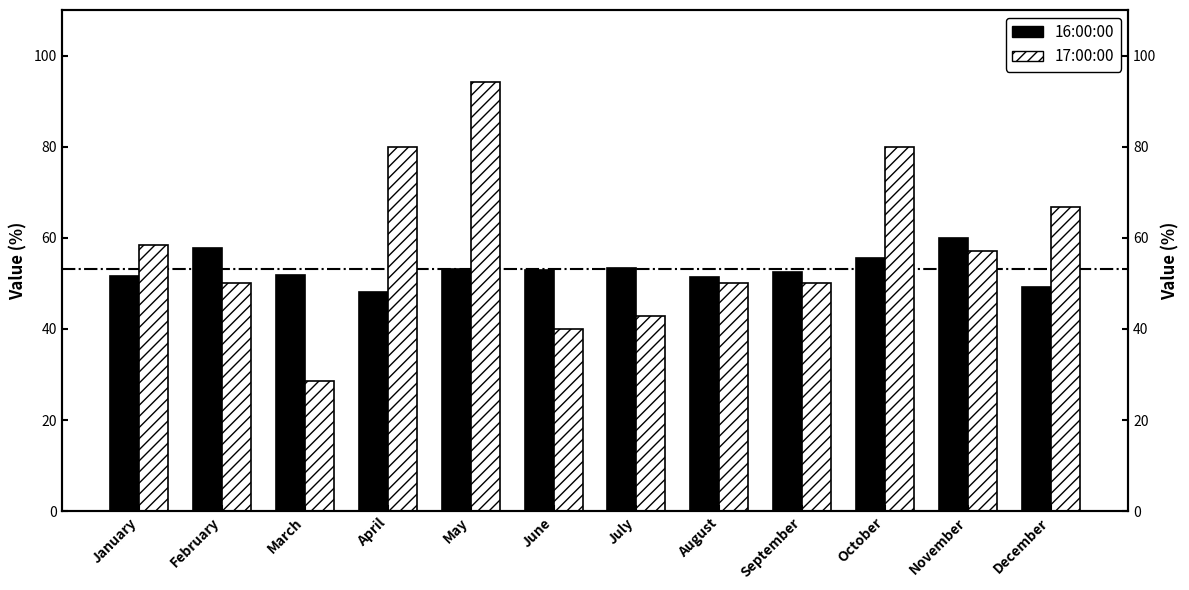

The value of 16:00:00 at September is 26.6. True or false?

False